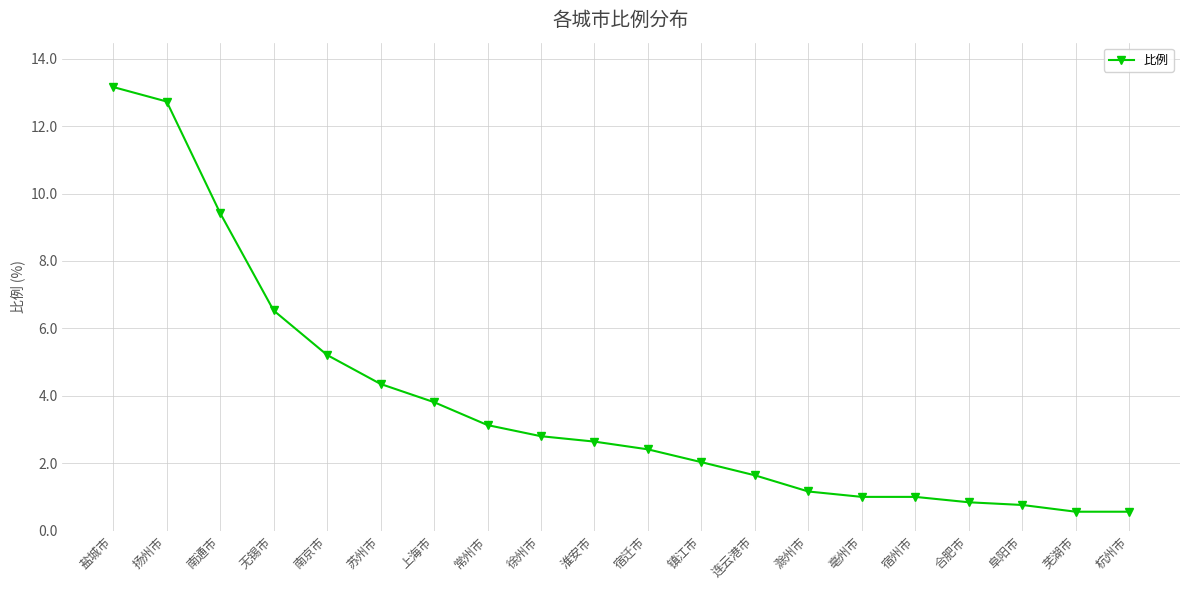

Which label corresponds to the largest value in the chart?

盐城市